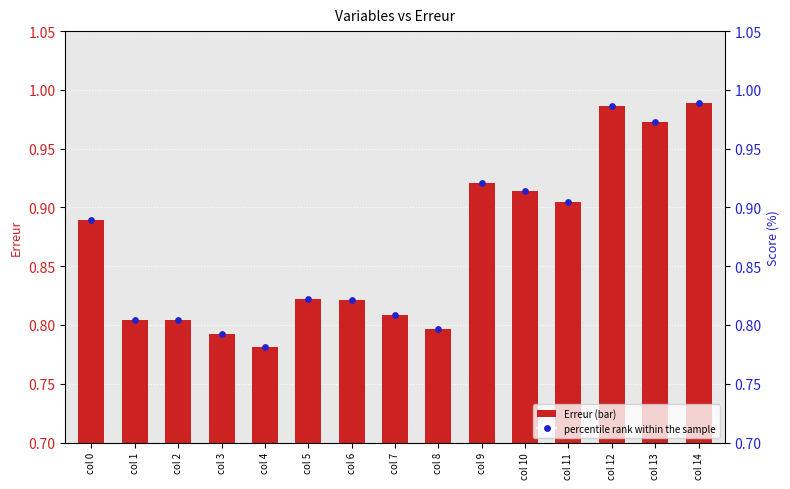

Which series has the largest Y range (max minus min)?

Erreur